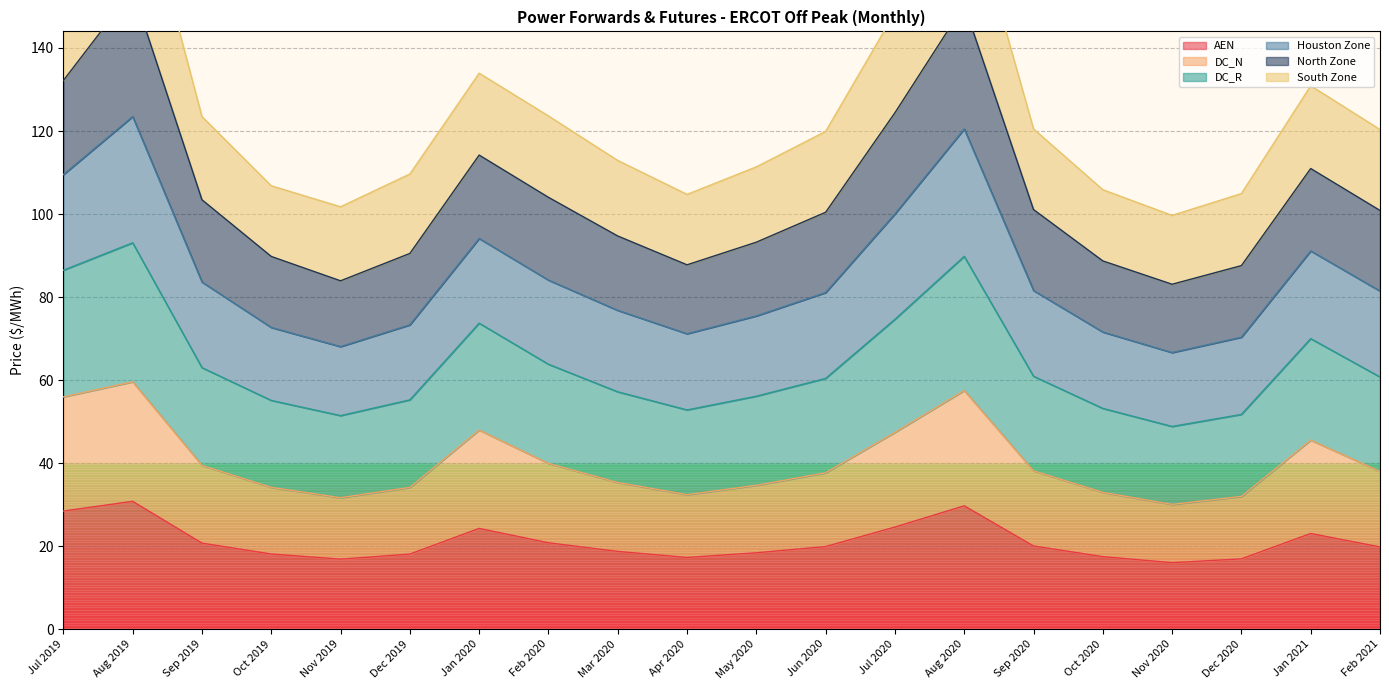

What is the difference between the second highest and minimum values in the AEN series?

13.7